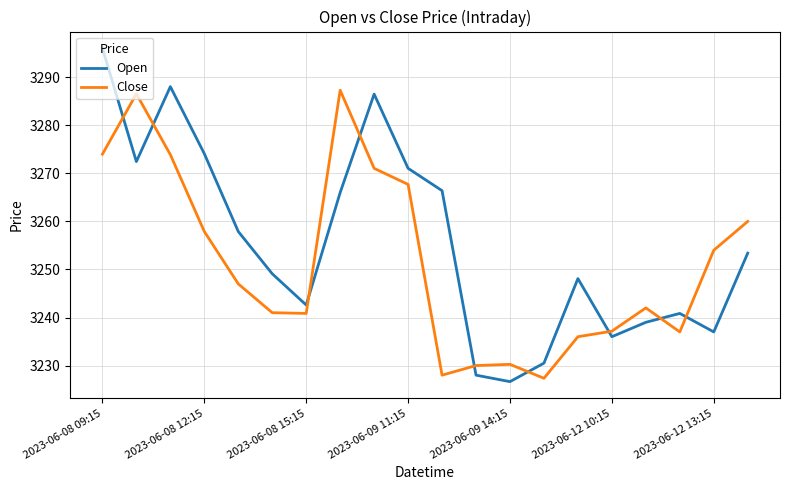

After their last crossing, which series has the higher values: Close or Open?

Close